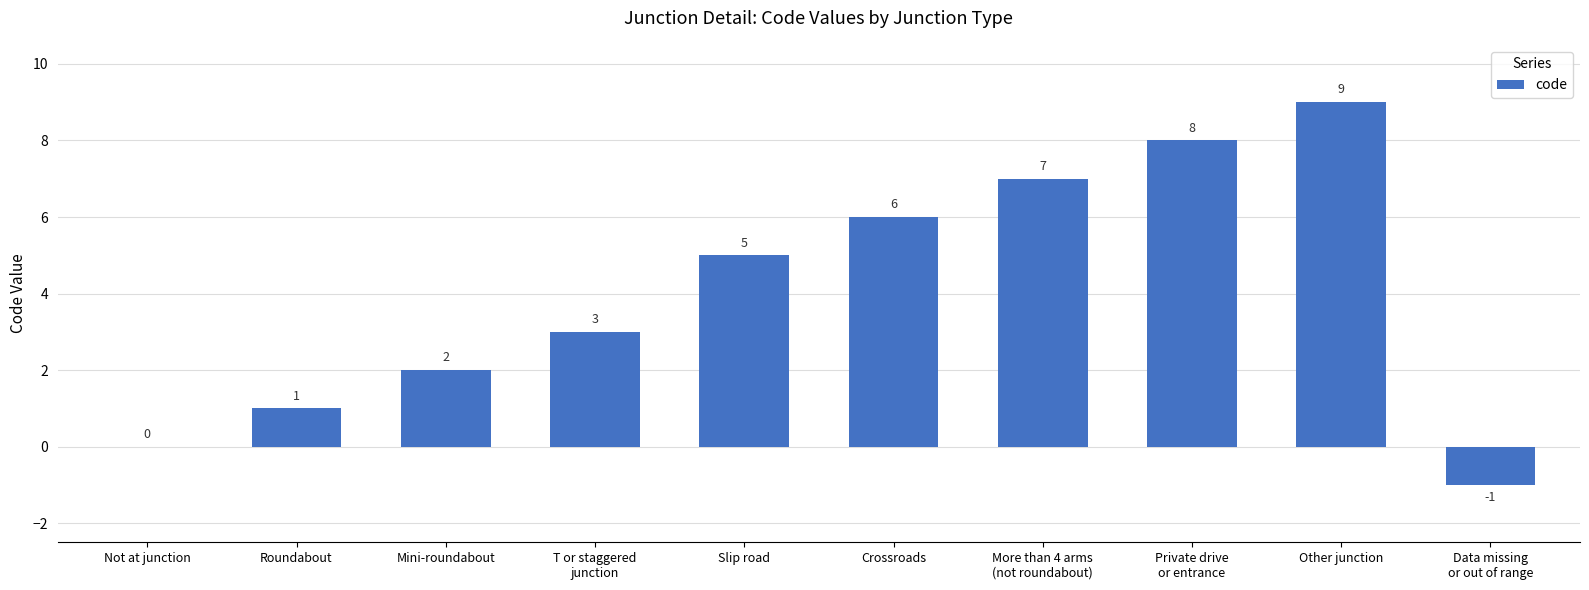

Which label corresponds to the largest value in the chart?

Other junction